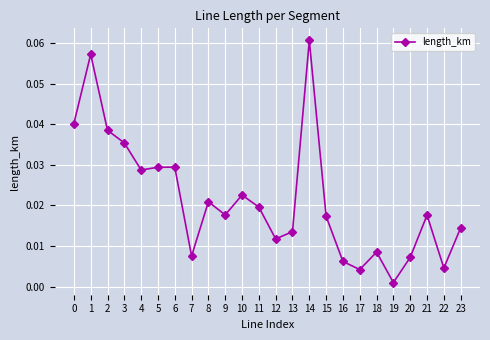

How many lines are shown in the chart?

1